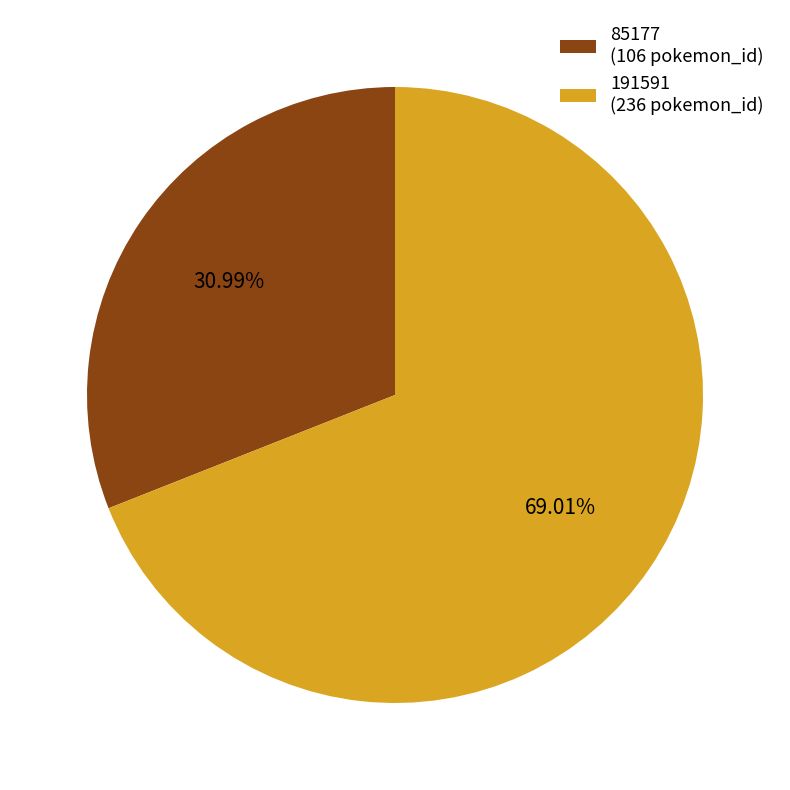

Which has a higher value, 85177 or 191591?

191591